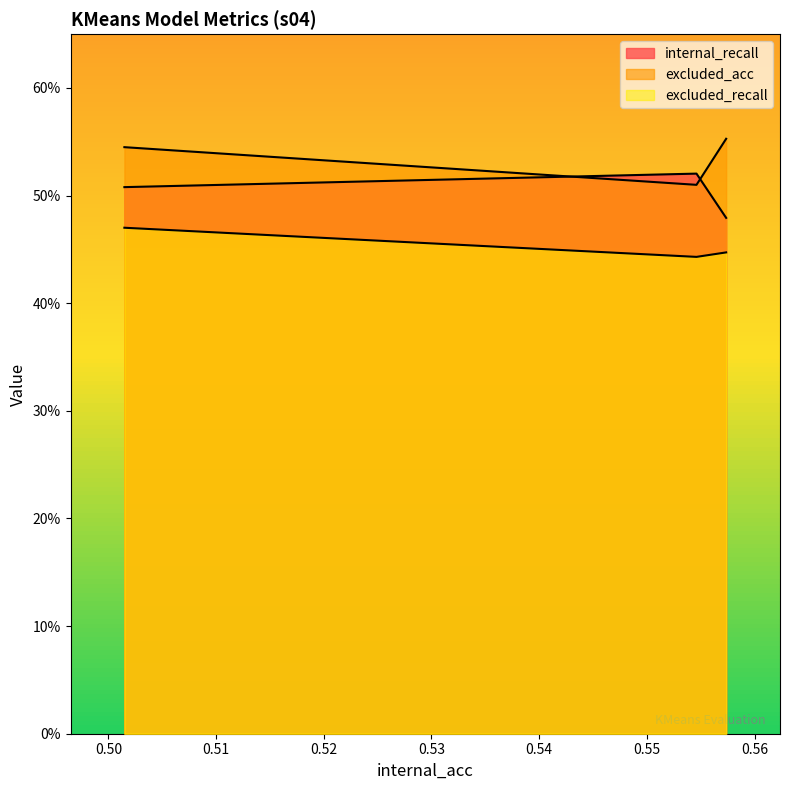

Which series has the largest total across all categories?

excluded_acc